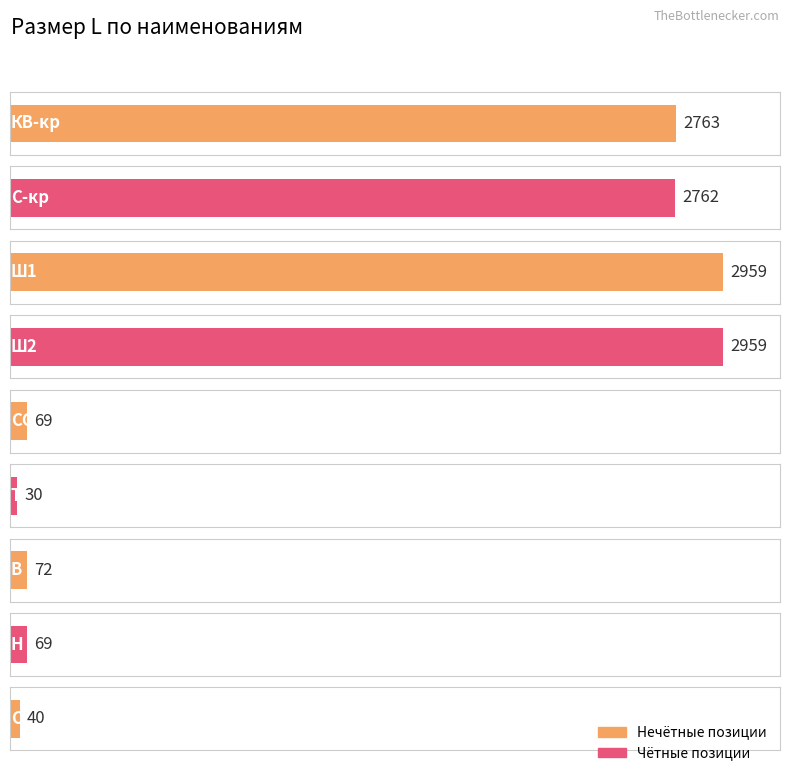

Rank the categories by value from highest to lowest.

Ш1, Ш2, КВ-кр, С-кр, В, СС, Н, СУ, ТП